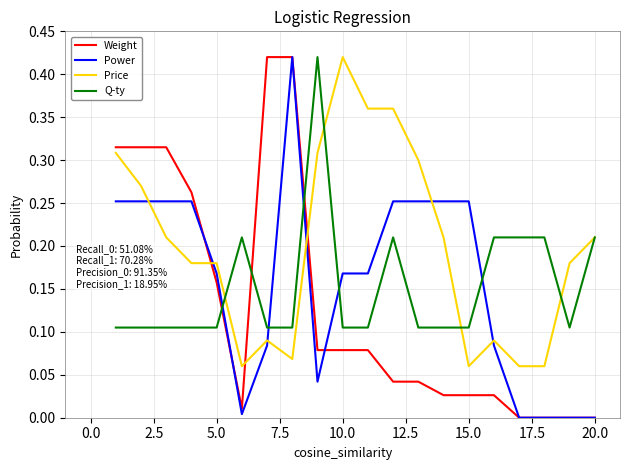

Which series has the largest total across all categories?

Price